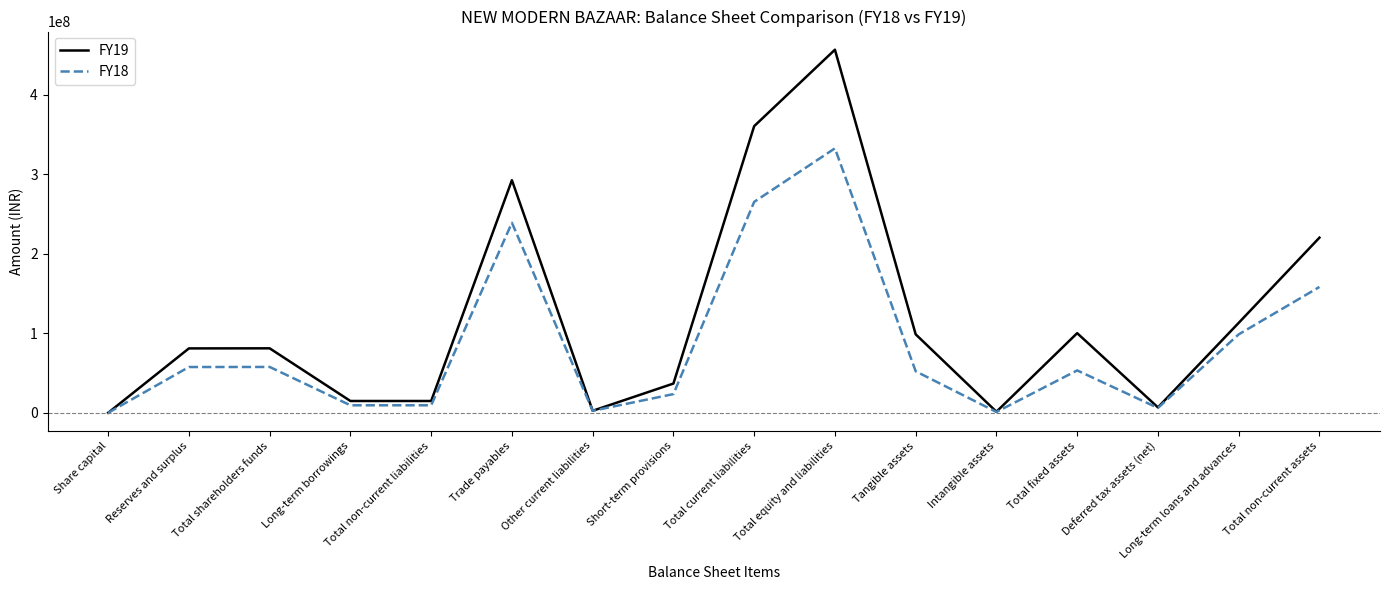

What are all the series names shown in the legend?

FY19, FY18